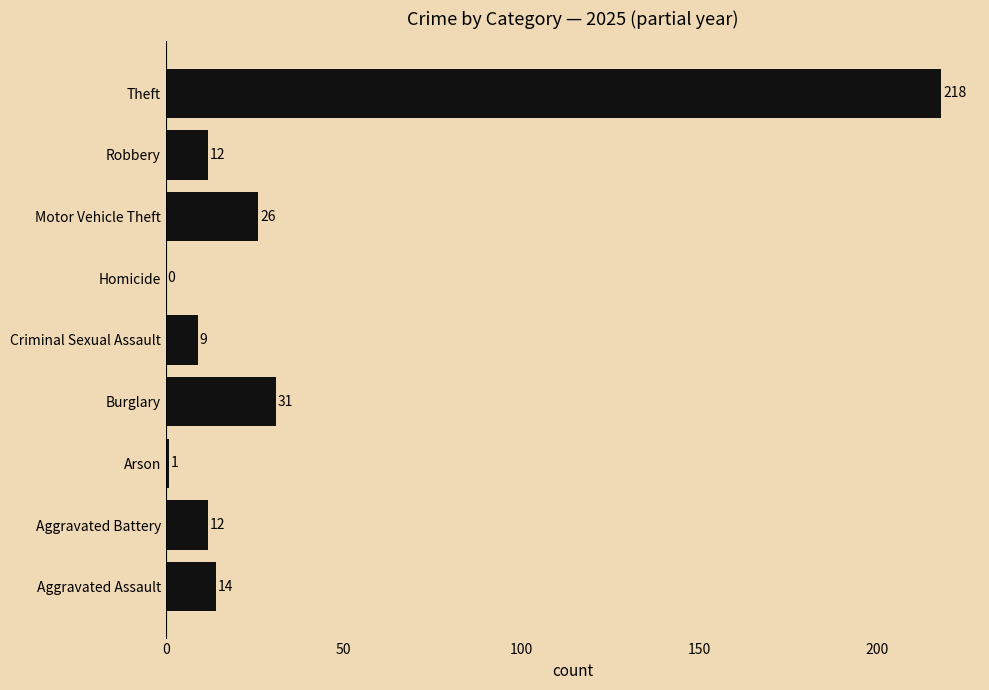

Which has a higher value, Robbery or Arson?

Robbery